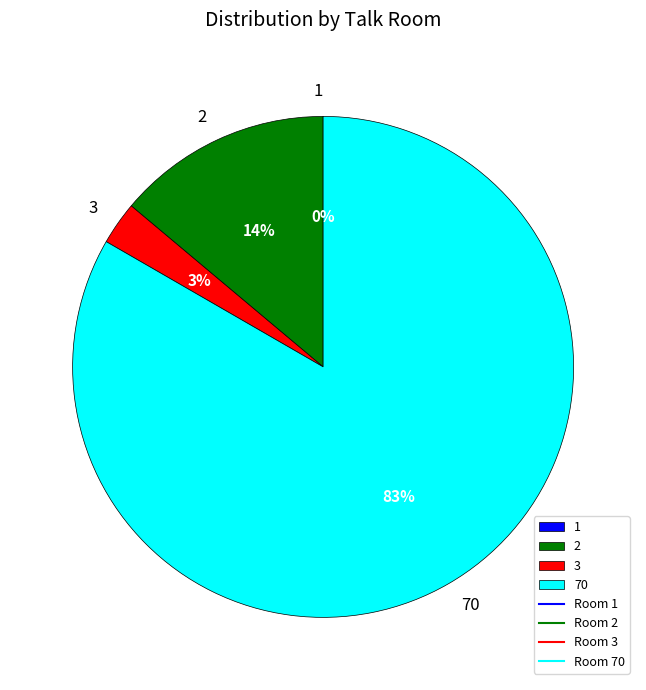

Count the number of slices in the pie.

4